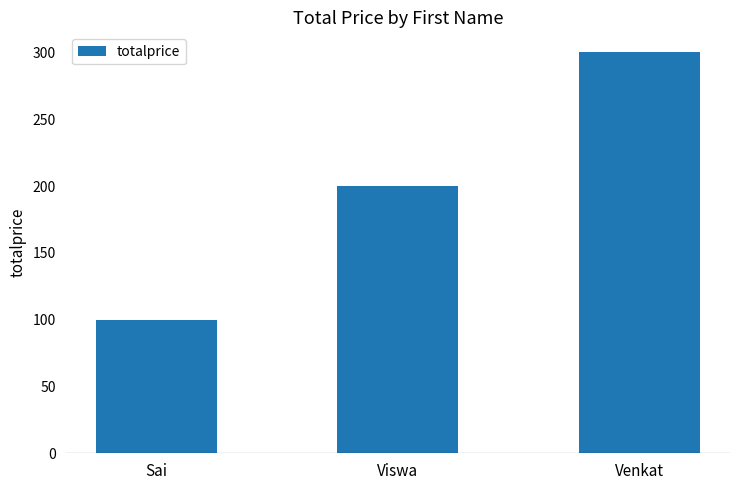

Rank the categories by value from lowest to highest.

Sai, Viswa, Venkat